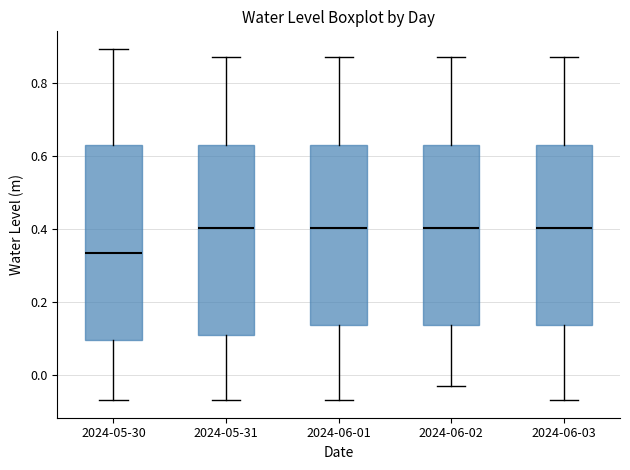

Reading left to right, read every box against the y-axis: the position of its median line, the range the box covers, and the ends of its whiskers. The values are not printed on the chart, so give them approximately, as read against the axis.

2024-05-30: median 0.34, box 0.10 to 0.62, whiskers -0.06 to 0.90
2024-05-31: median 0.40, box 0.12 to 0.64, whiskers -0.06 to 0.88
2024-06-01: median 0.40, box 0.14 to 0.64, whiskers -0.06 to 0.88
2024-06-02: median 0.40, box 0.14 to 0.64, whiskers -0.02 to 0.88
2024-06-03: median 0.40, box 0.14 to 0.64, whiskers -0.06 to 0.88